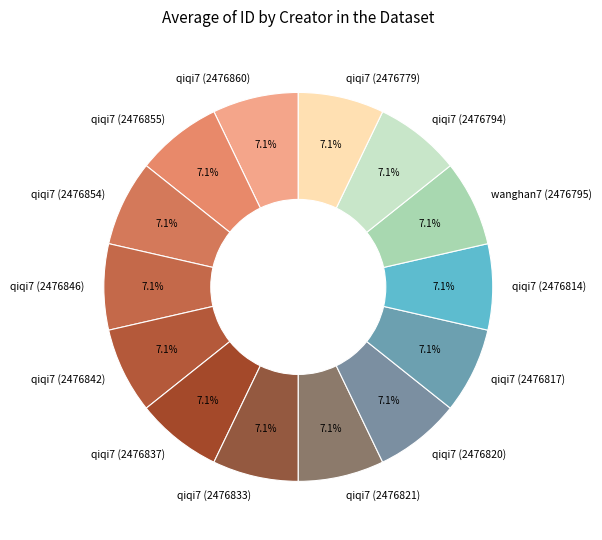

To the nearest percent, what portion does qiqi7 (2476855) represent?

7%